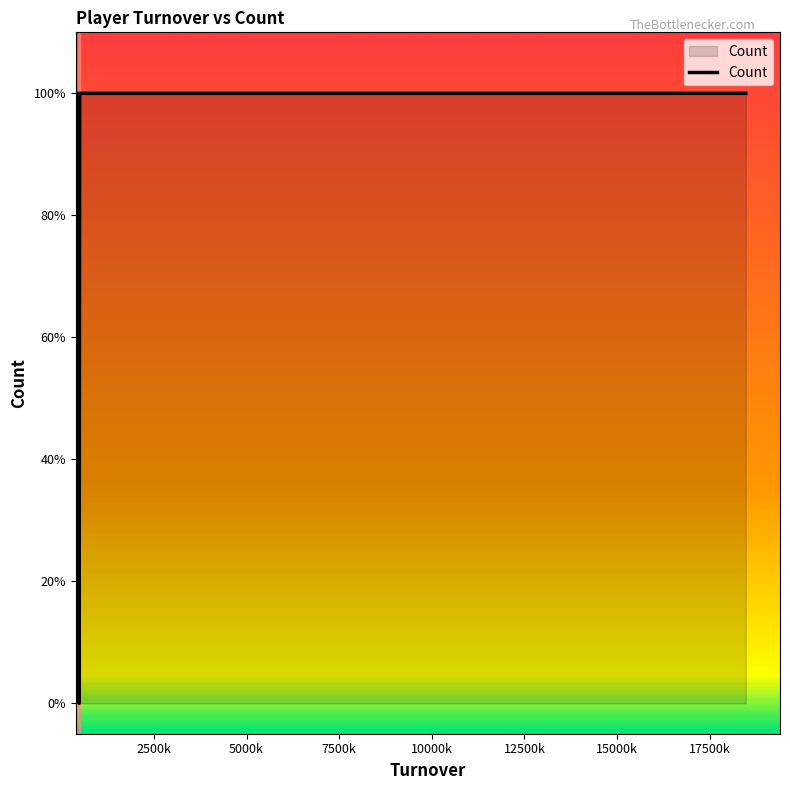

What is the greatest value displayed?

1